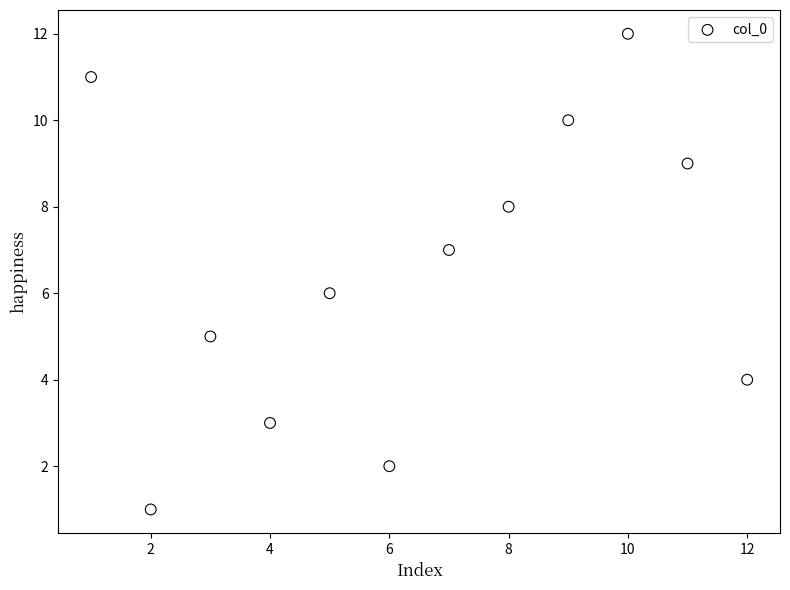

What is the range of Y values (max minus min)?

11